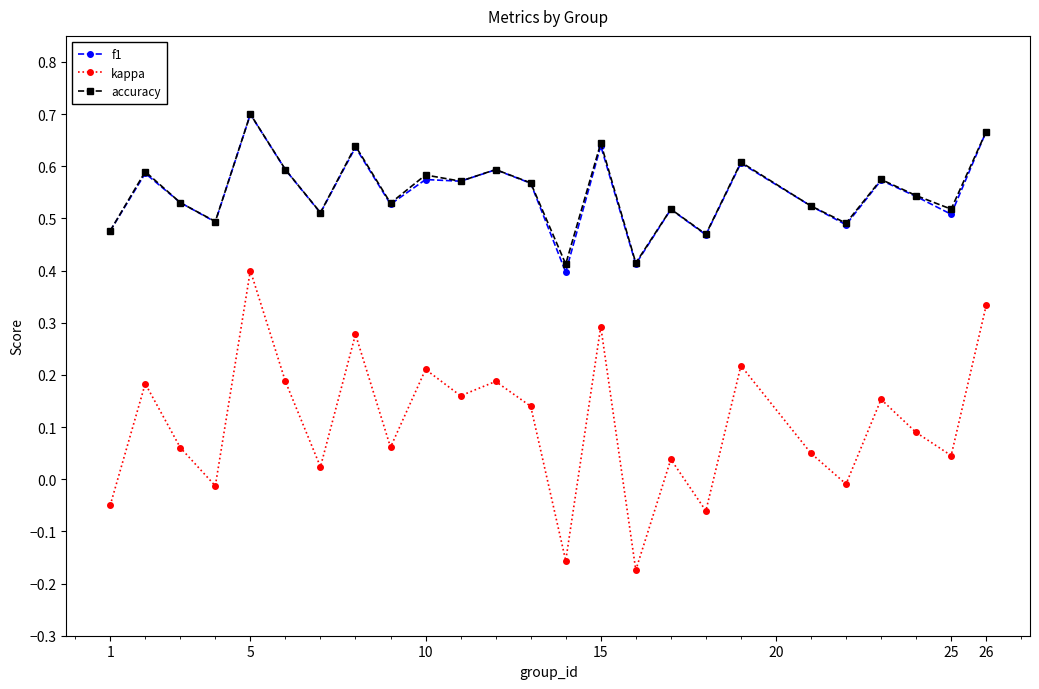

Which series has the widest spread of values?

kappa